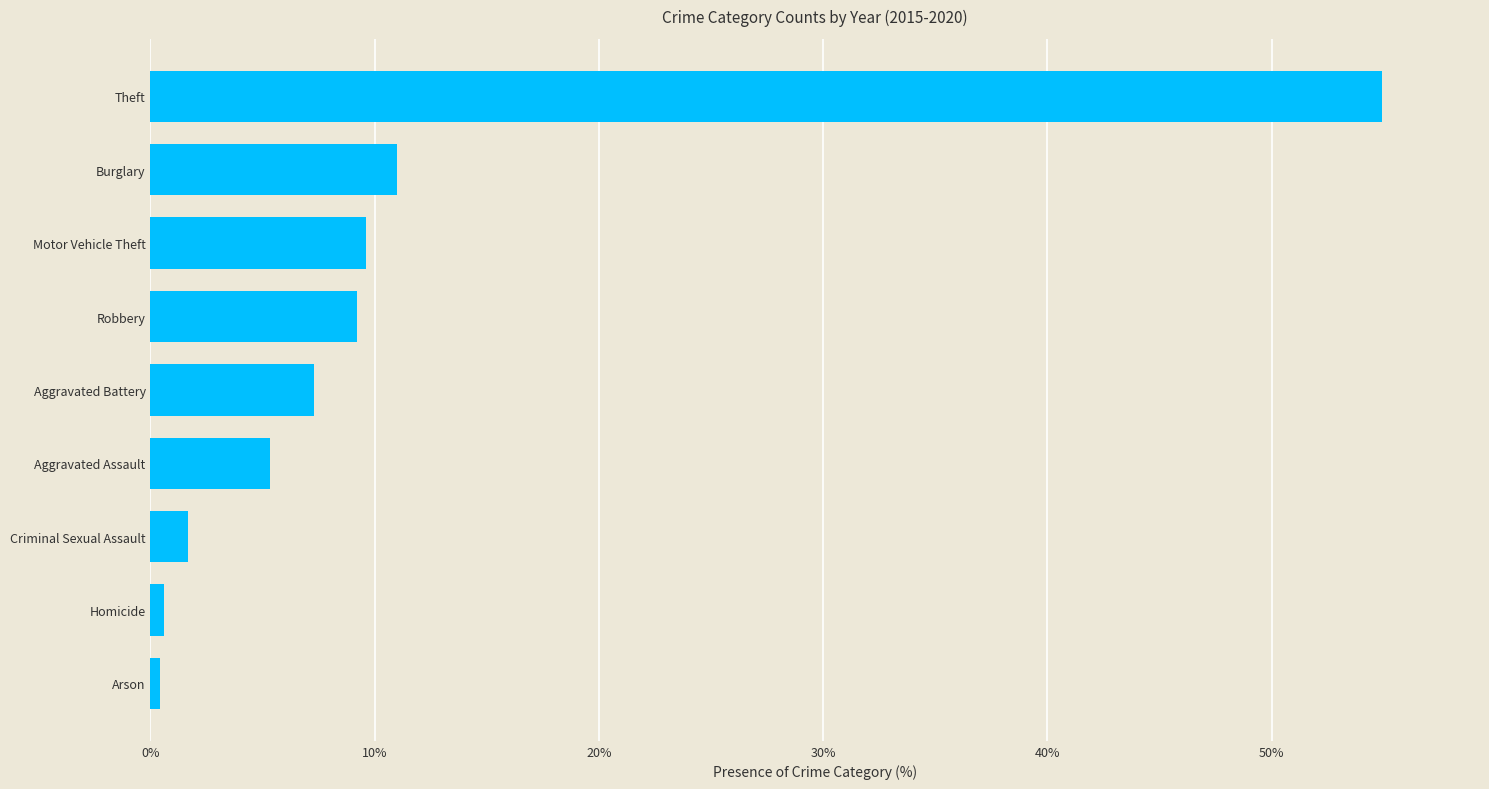

At which label is the value closest to 27?

Burglary